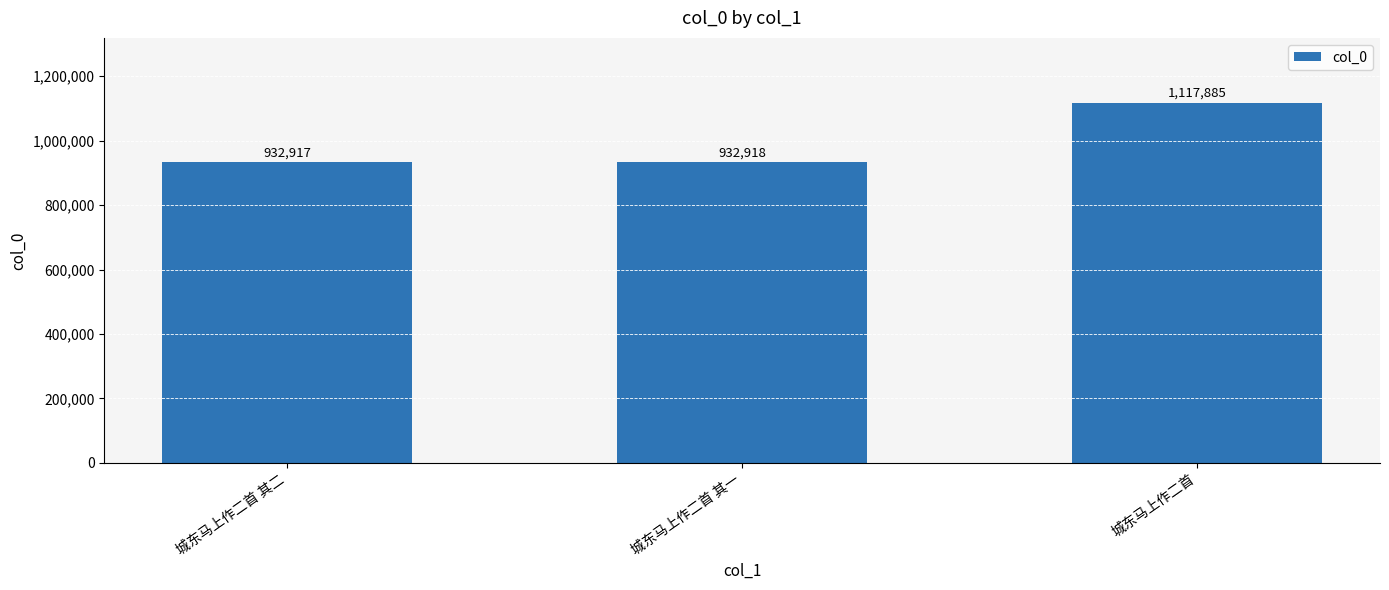

What is the change in value from 城东马上作二首 其二 to 城东马上作二首 其一?

+1